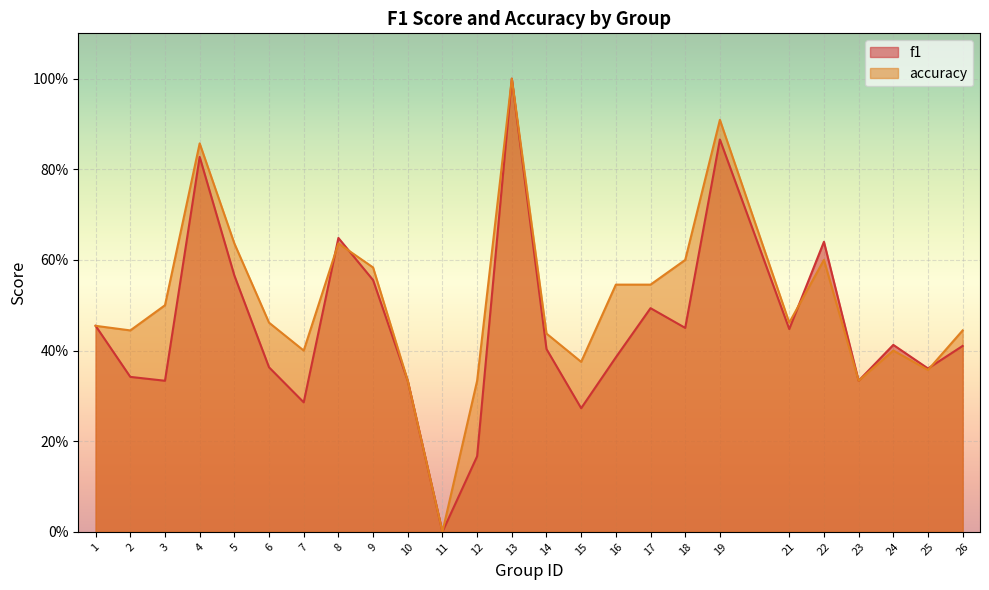

Which label corresponds to the largest value in the chart?

13